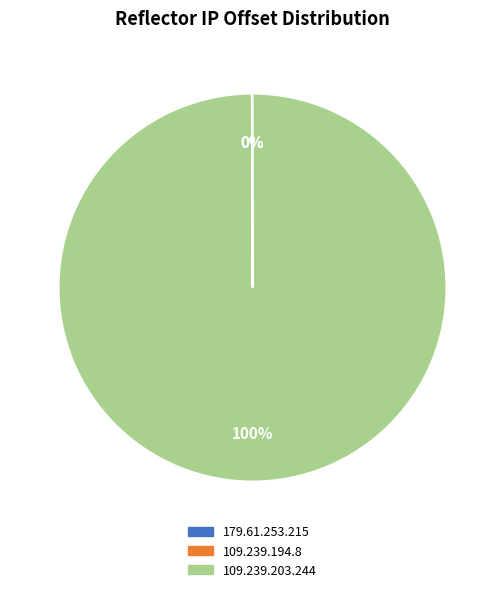

Does 109.239.203.244 account for over 50% of the chart?

Yes